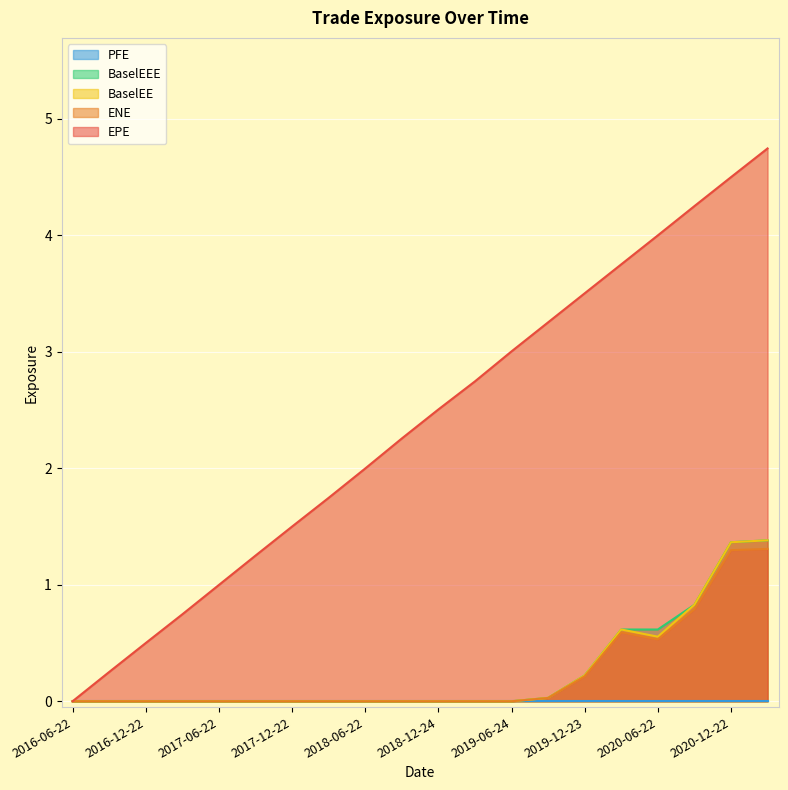

At which label does EPE reach its peak?

2021-03-22